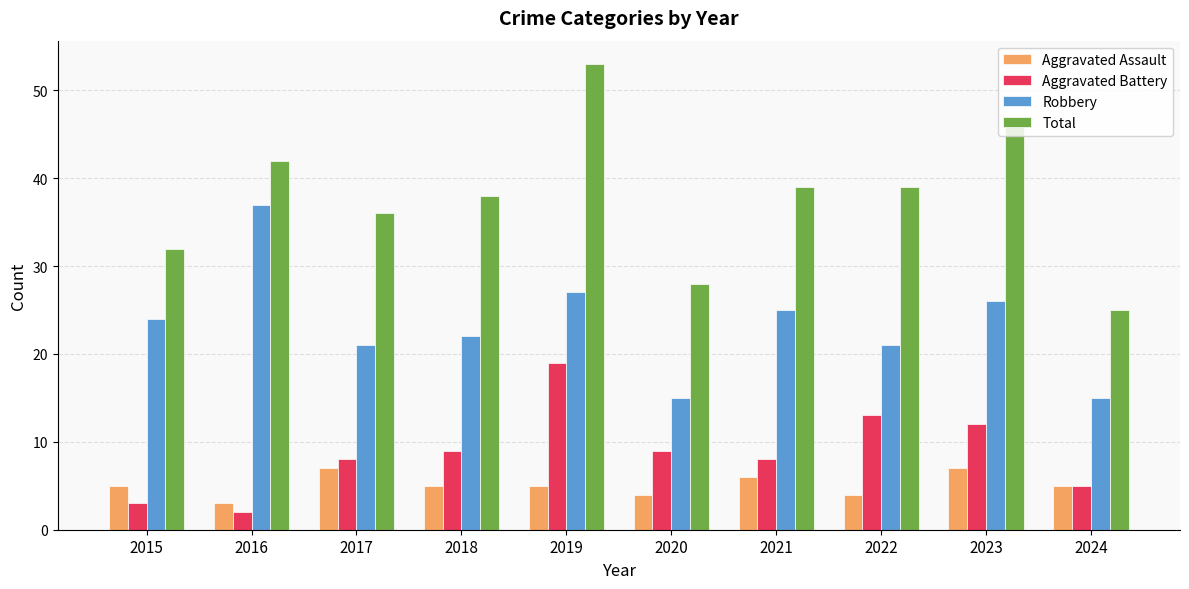

Count the number of categories in the chart.

10